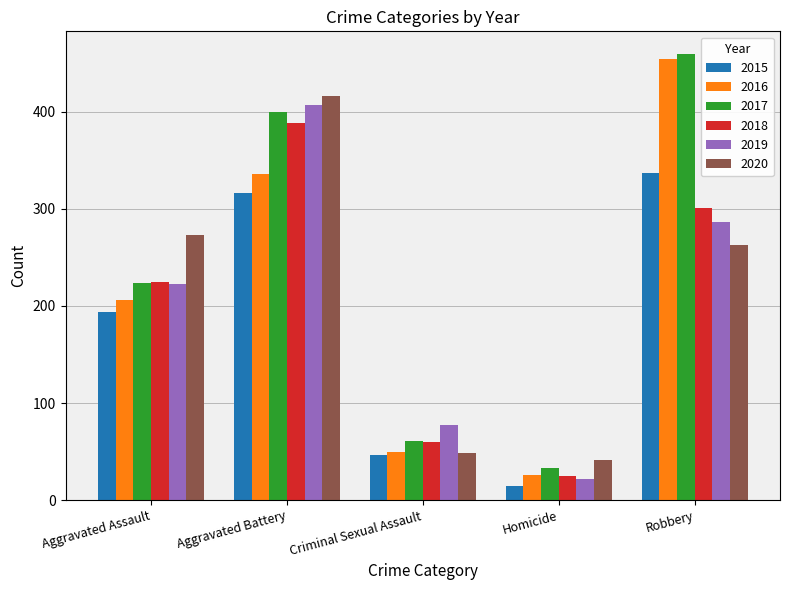

Where is 2017 nearest to the value 246?

Aggravated Assault